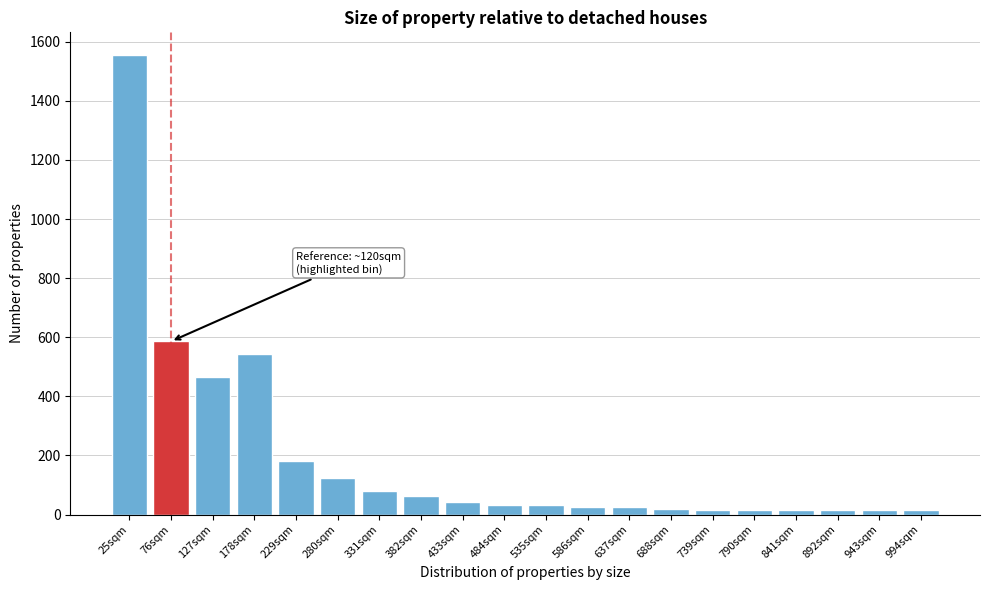

What is the change in value from 229sqm to 433sqm?

-138